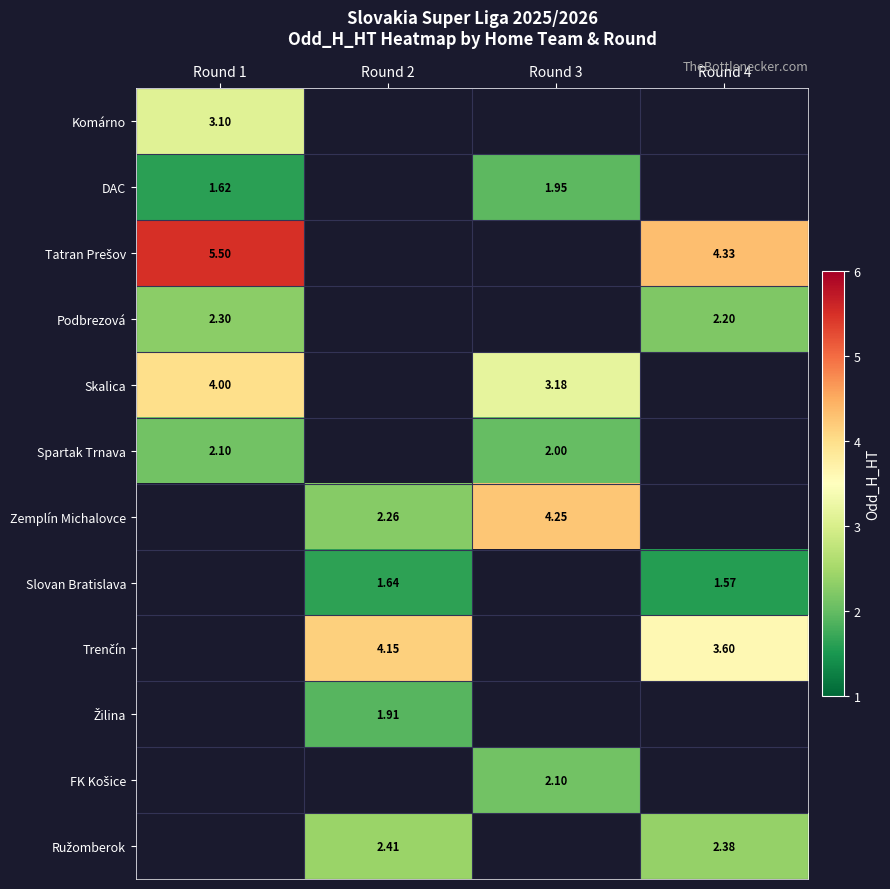

Which label corresponds to the largest value in the chart?

Round 1